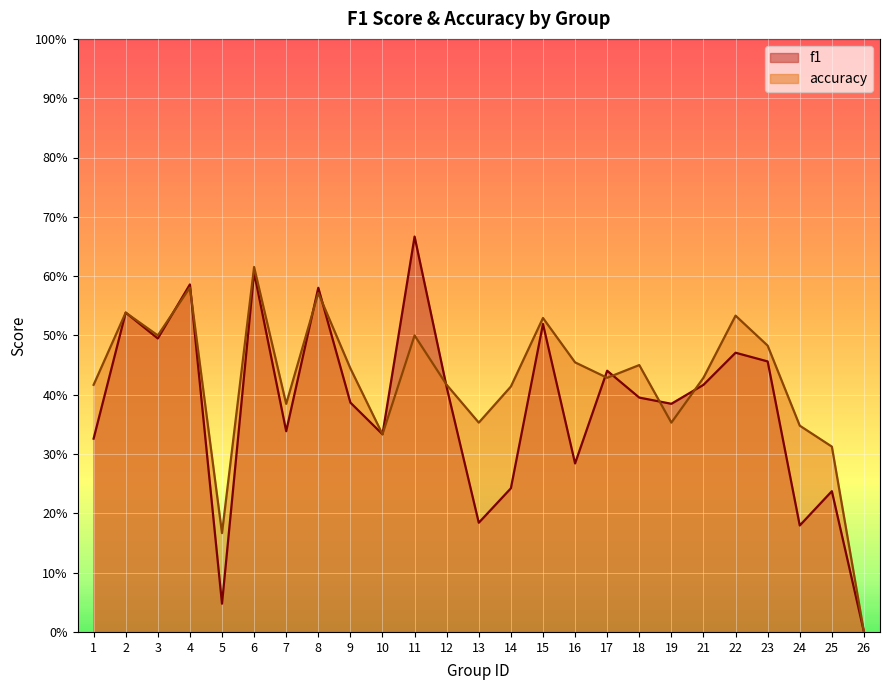

Is it true that f1 equals 0.2 at 6?

False